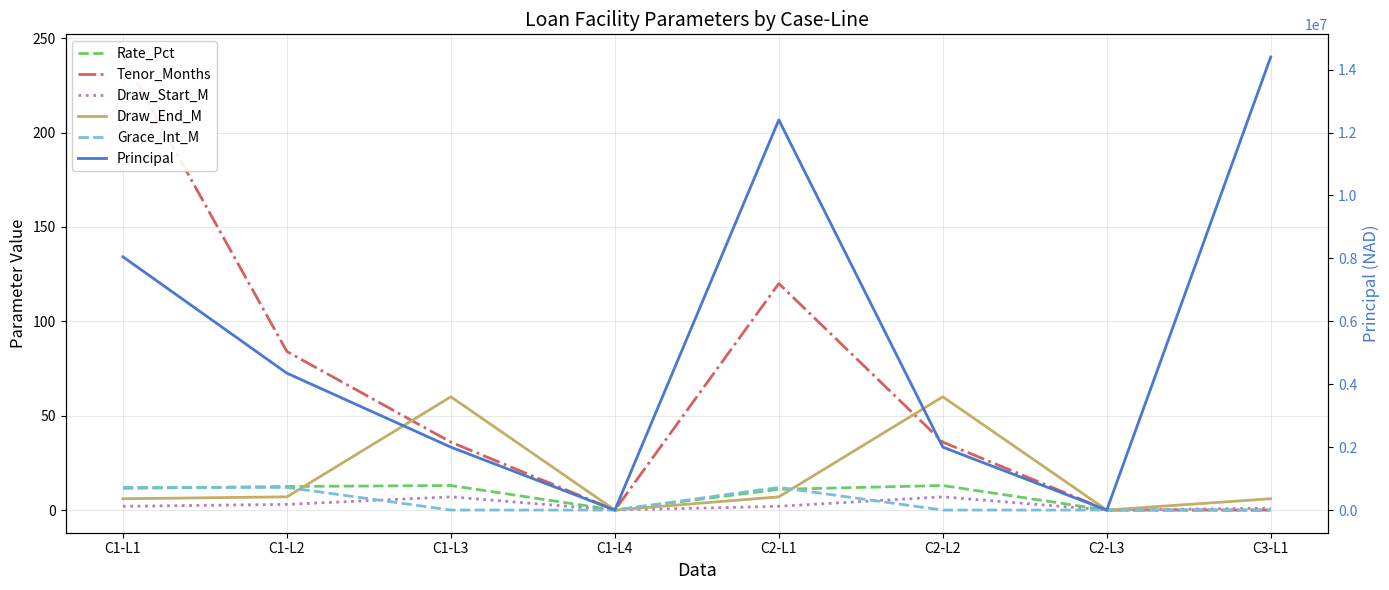

Reading left to right, list all the values displayed in this chart.

Rate_Pct: 11.5	12.5	13.0	0.0	11.0	13.0	0.0	0.0
Tenor_Months: 240.0	84.0	36.0	0.0	120.0	36.0	0.0	0.0
Draw_Start_M: 2.0	3.0	7.0	0.0	2.0	7.0	0.0	1.0
Draw_End_M: 6.0	7.0	60.0	0.0	7.0	60.0	0.0	6.0
Grace_Int_M: 12.0	12.0	0.0	0.0	12.0	0.0	0.0	0.0
Principal: 8050000.0	4350000.0	2000000.0	0.0	12400000.0	2000000.0	0.0	14400000.0